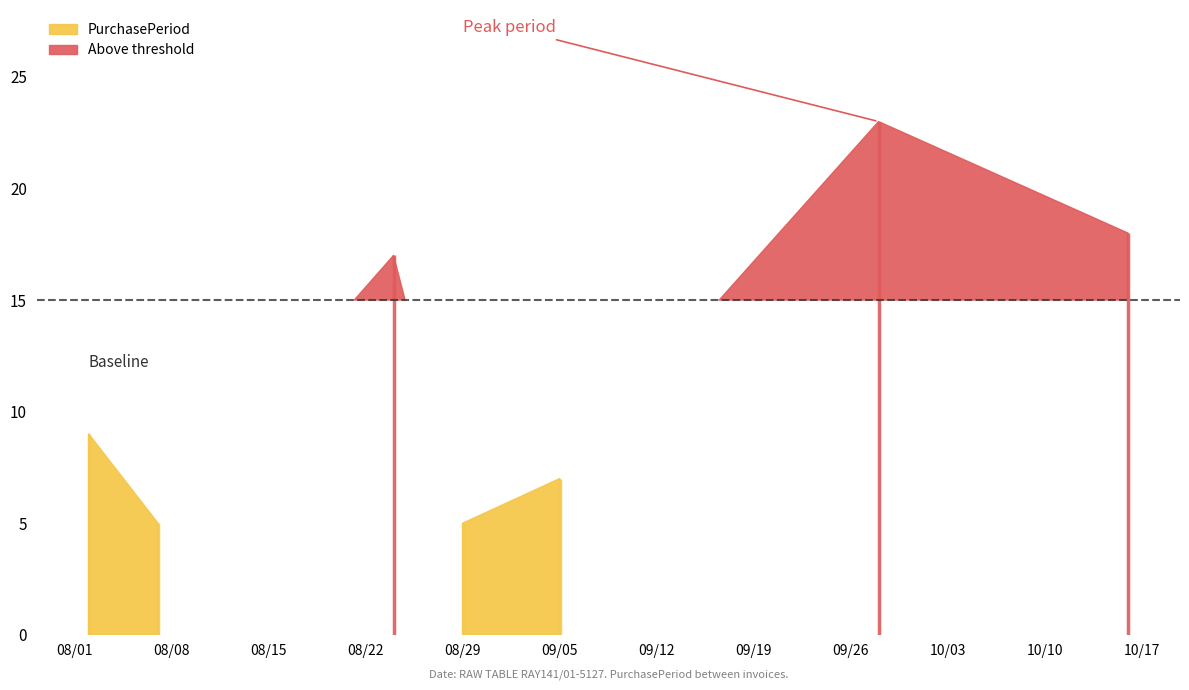

What is the label of the 4th point from the right?

2017-08-29